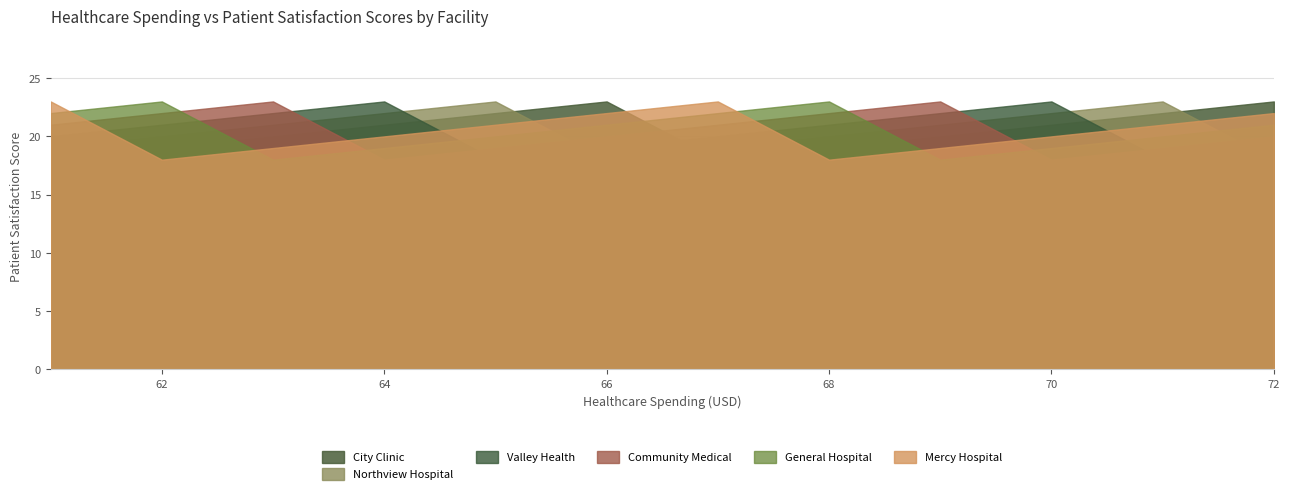

At which label is City Clinic closest to 20?

63